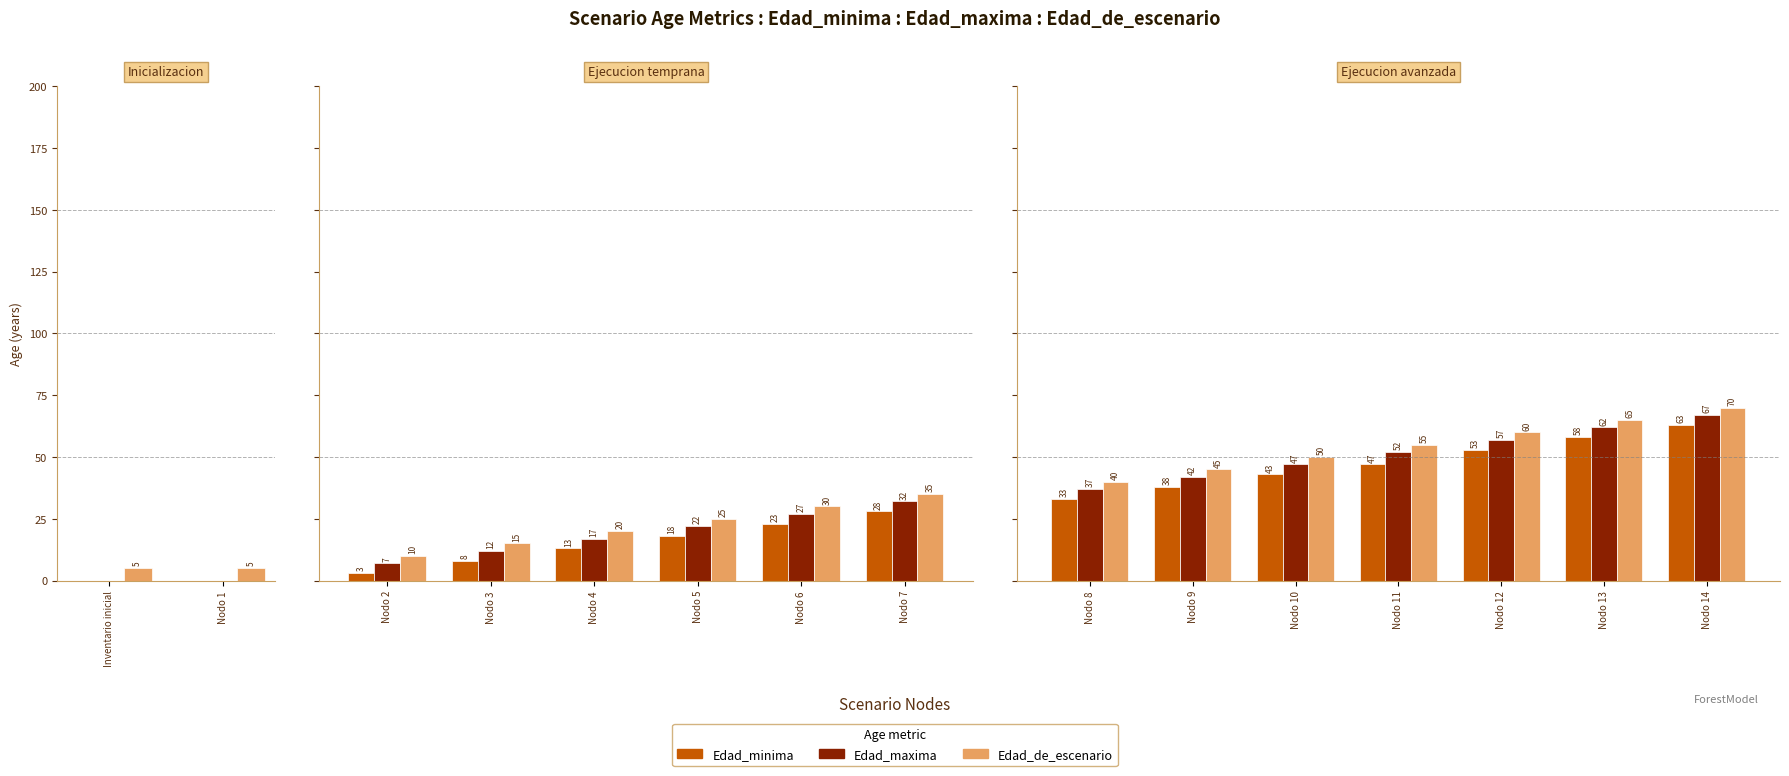

Which has a higher value, Nodo 10 or Nodo 13?

Nodo 13